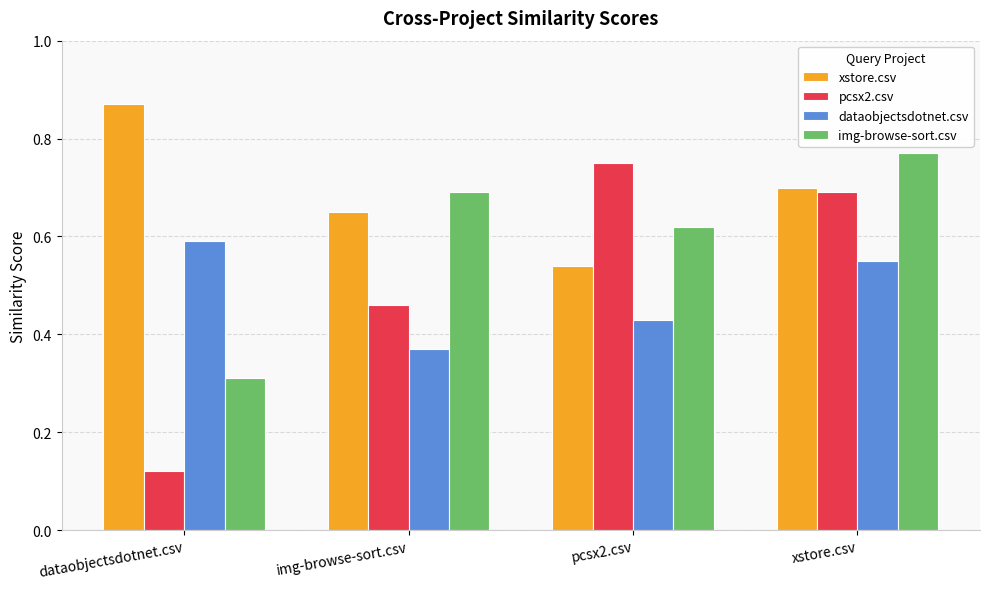

Where is pcsx2.csv nearest to the value 0?

dataobjectsdotnet.csv